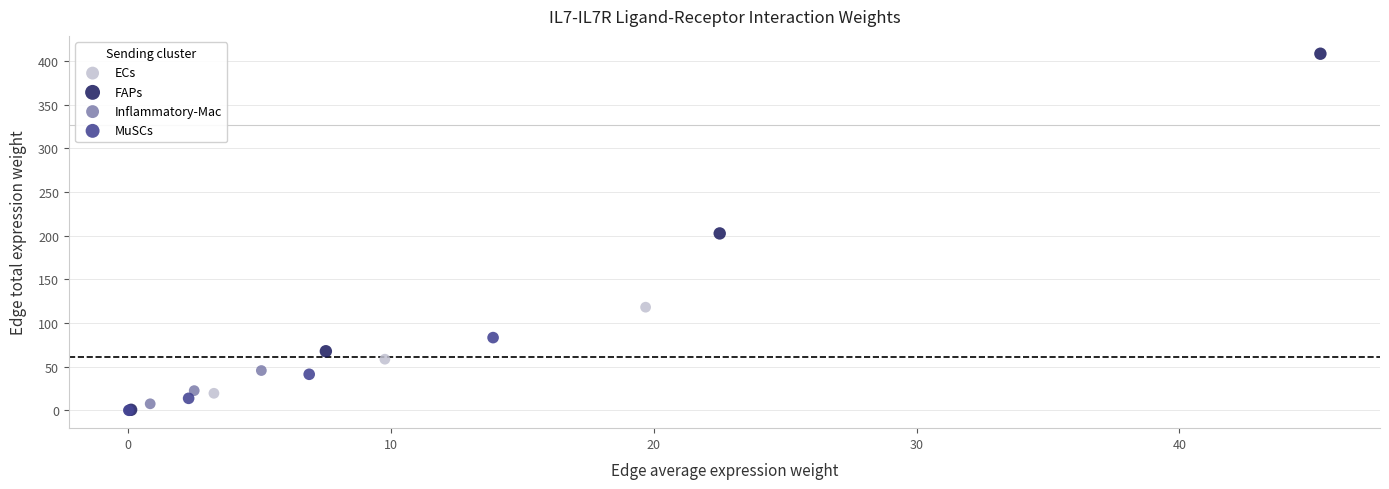

Which series contains the highest Y value?

FAPs